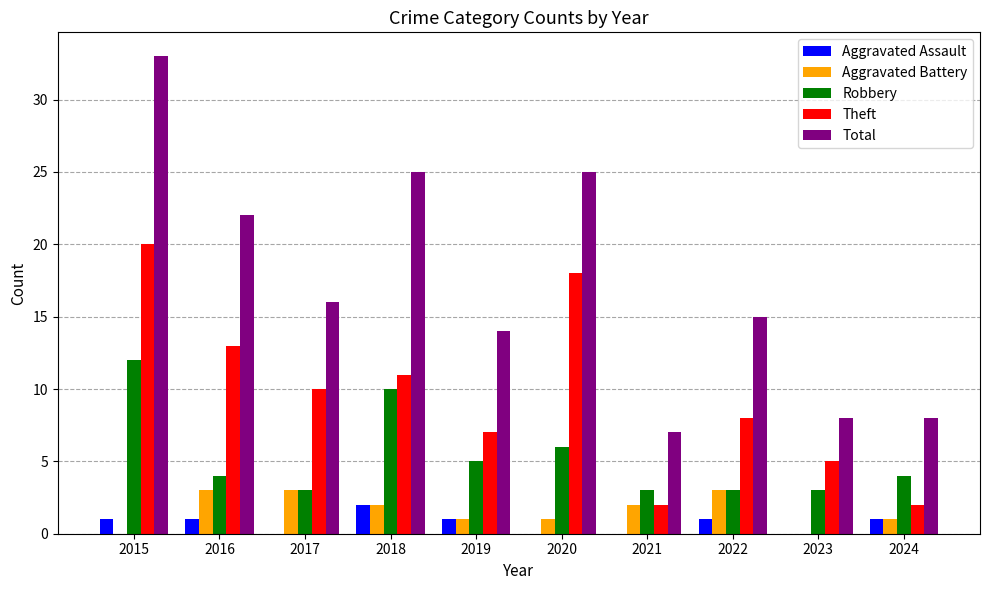

Is it true that Robbery equals 3 at 2021?

True